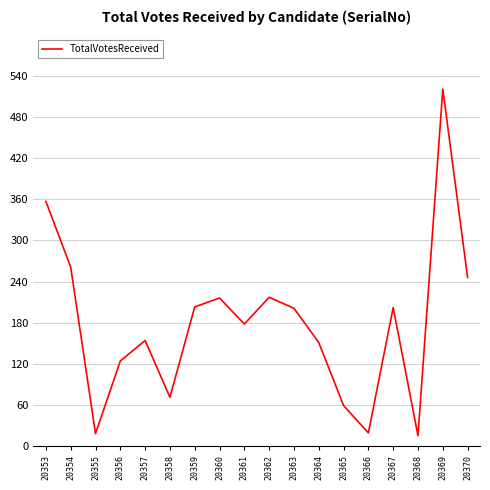

True or false: the data shows 151 at 20364.

True